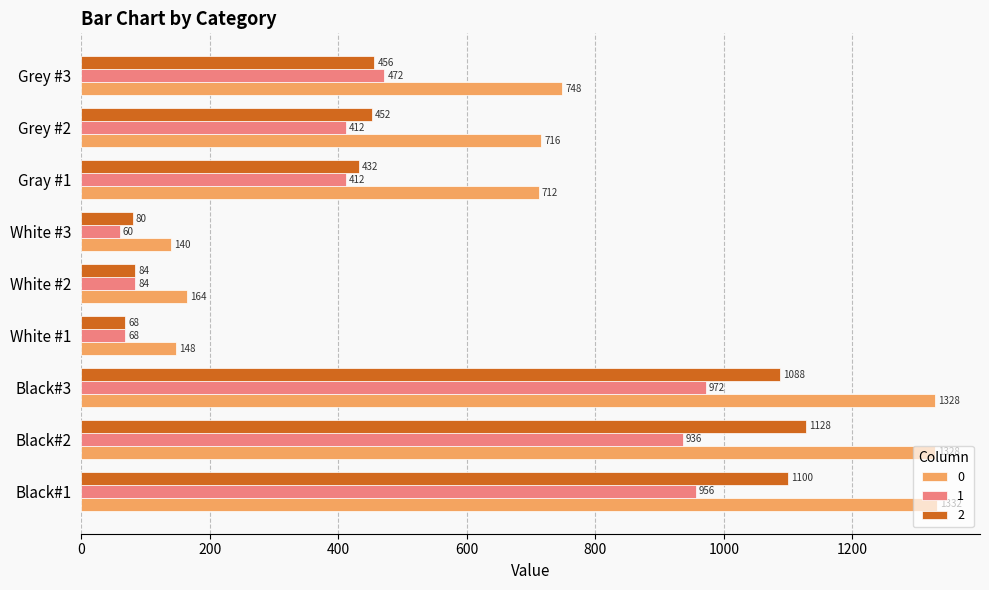

What value does the 1 series have at Black#1, to the nearest 10?

960